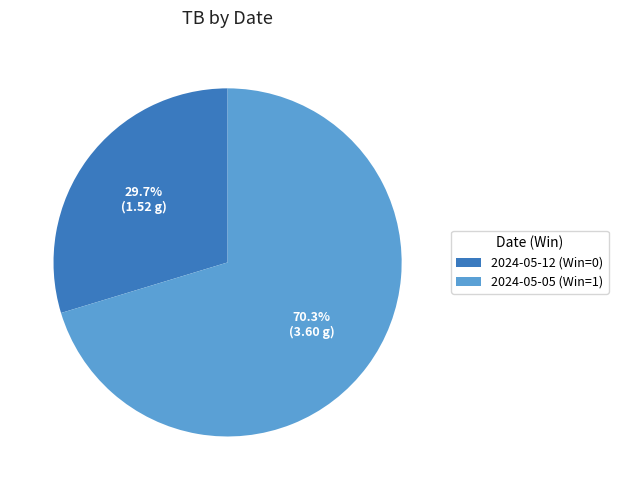

Combined, what portion of the pie is 2024-05-05 (Win=1) and 2024-05-12 (Win=0)?

100.0%